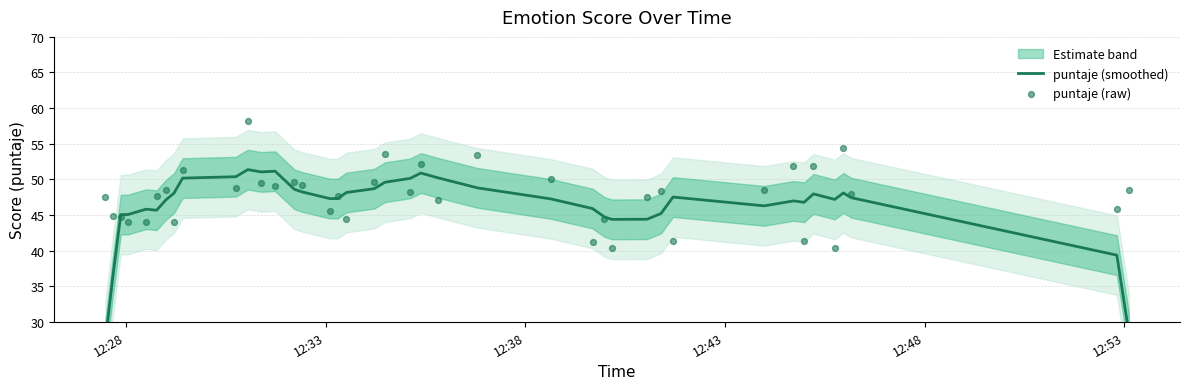

Which series contains the lowest Y value?

puntaje (smoothed)